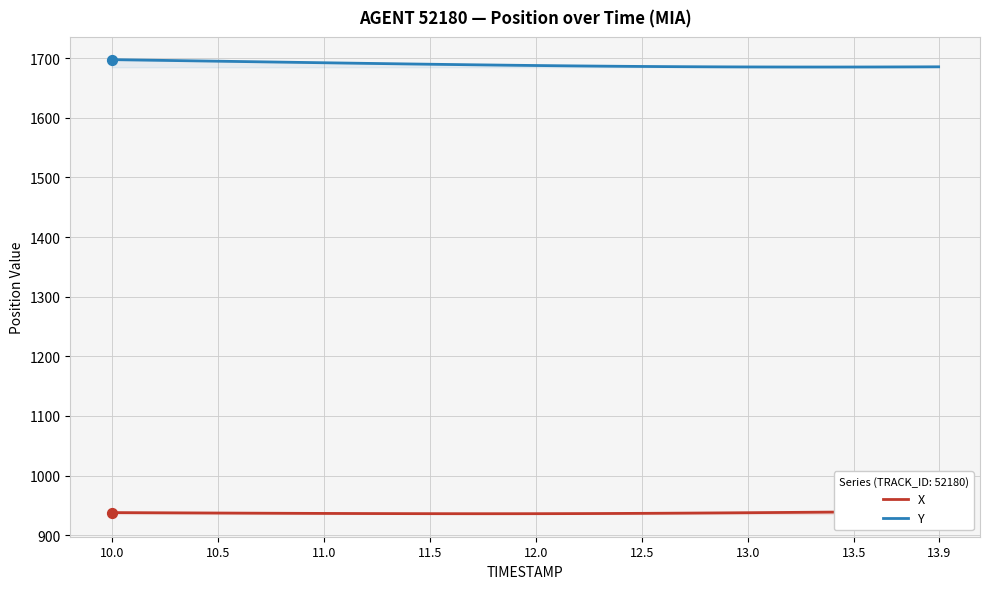

What are all the series names shown in the legend?

X, Y